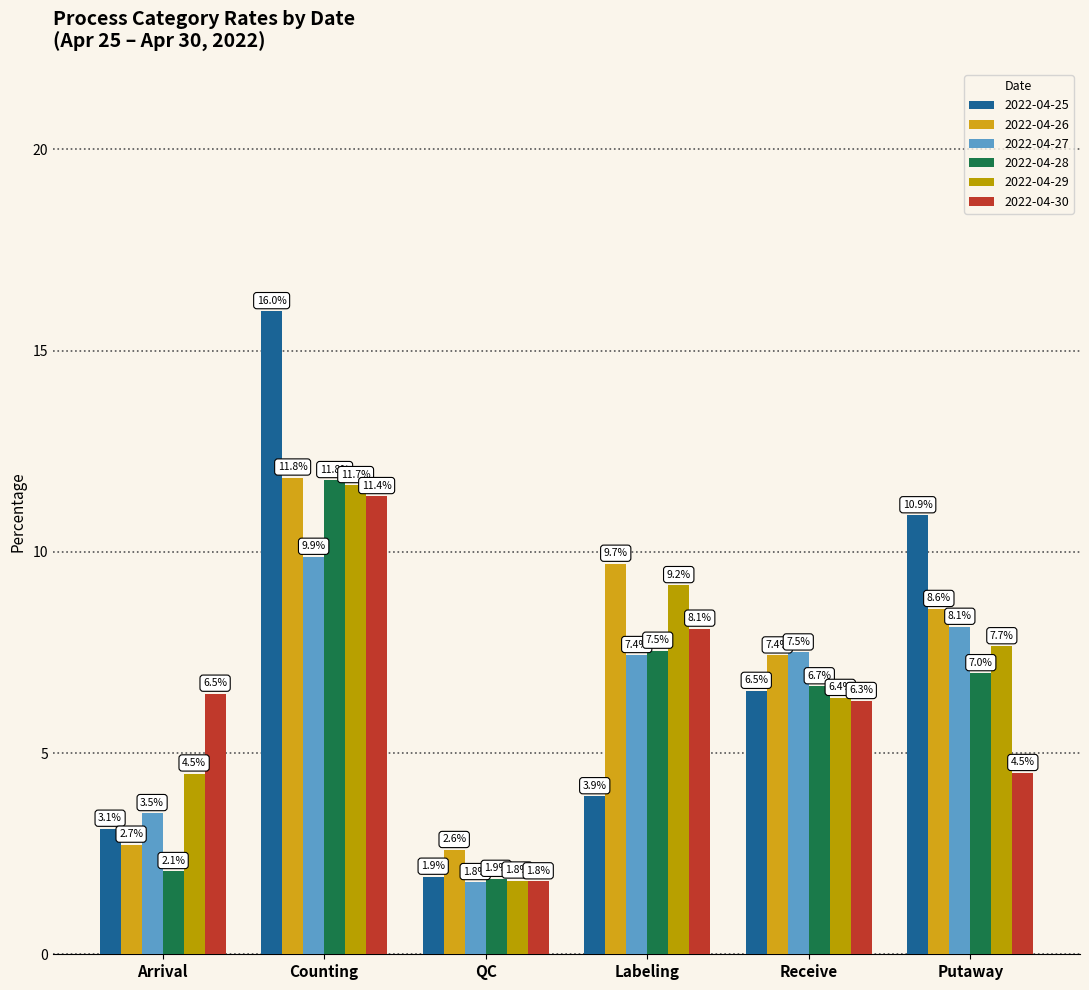

At which label does 2022-04-28 first exceed 6?

Counting